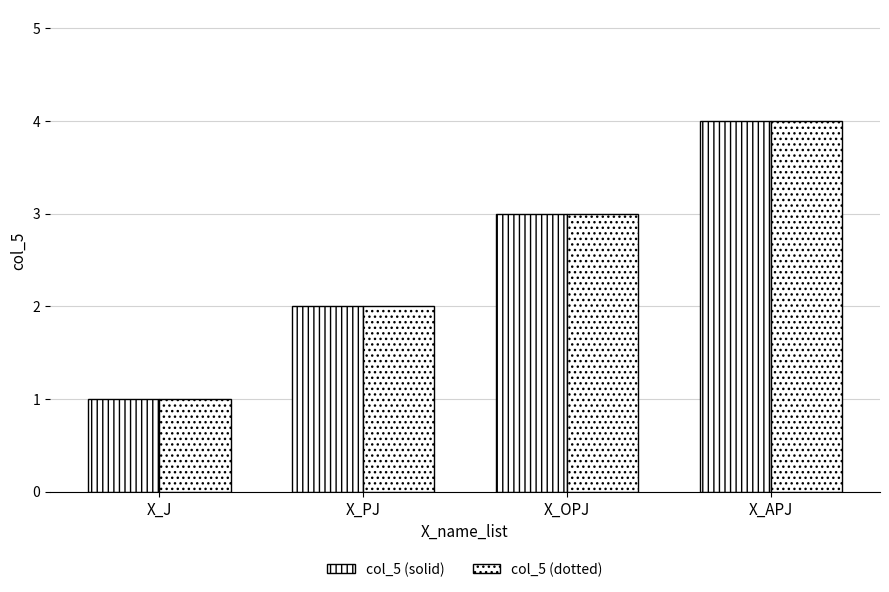

How many series are shown in this chart?

2